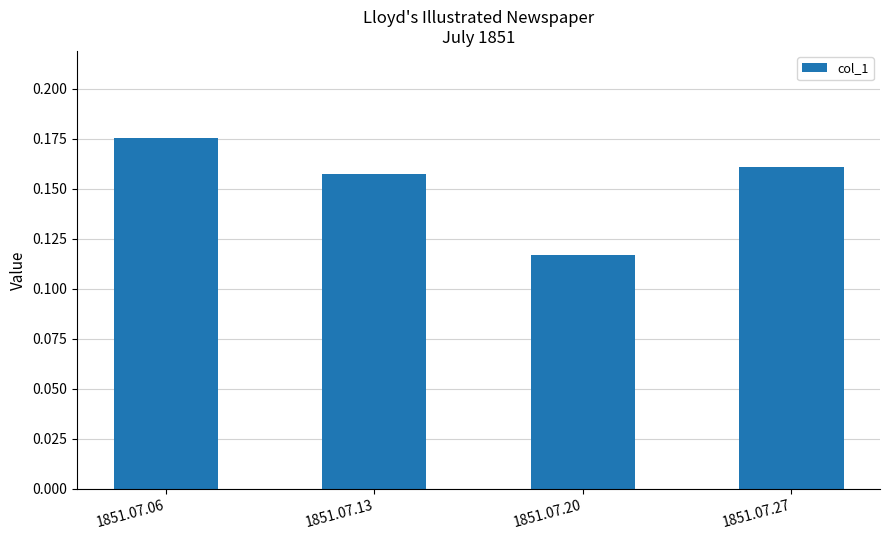

List the labels in order of value, smallest first.

1851.07.20, 1851.07.13, 1851.07.27, 1851.07.06